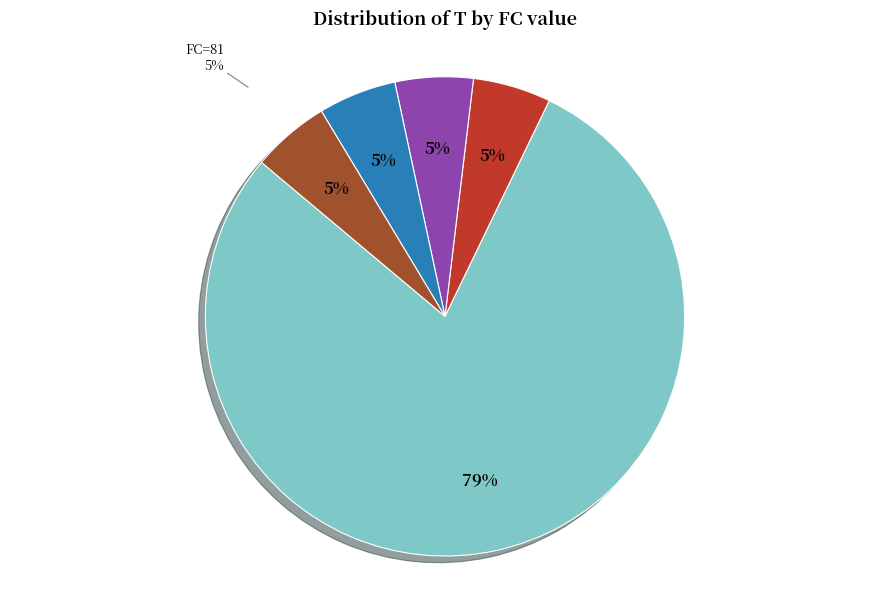

How many segments does this pie chart have?

5